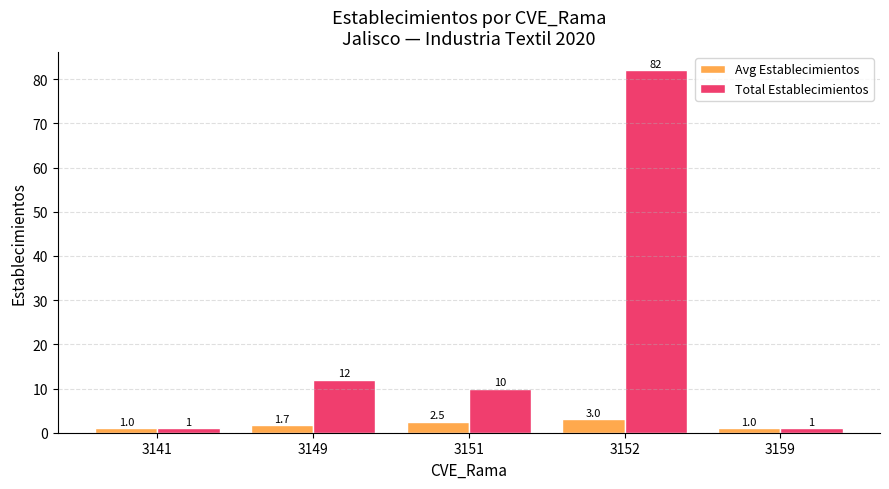

Where is Total Establecimientos nearest to the value 41?

3149